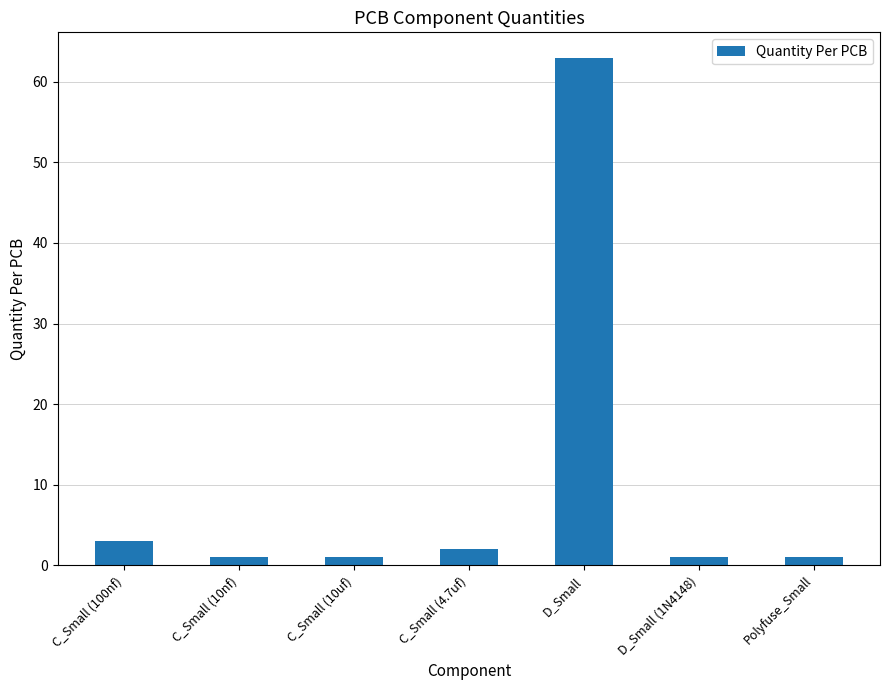

What is the minimum value shown in the chart?

1